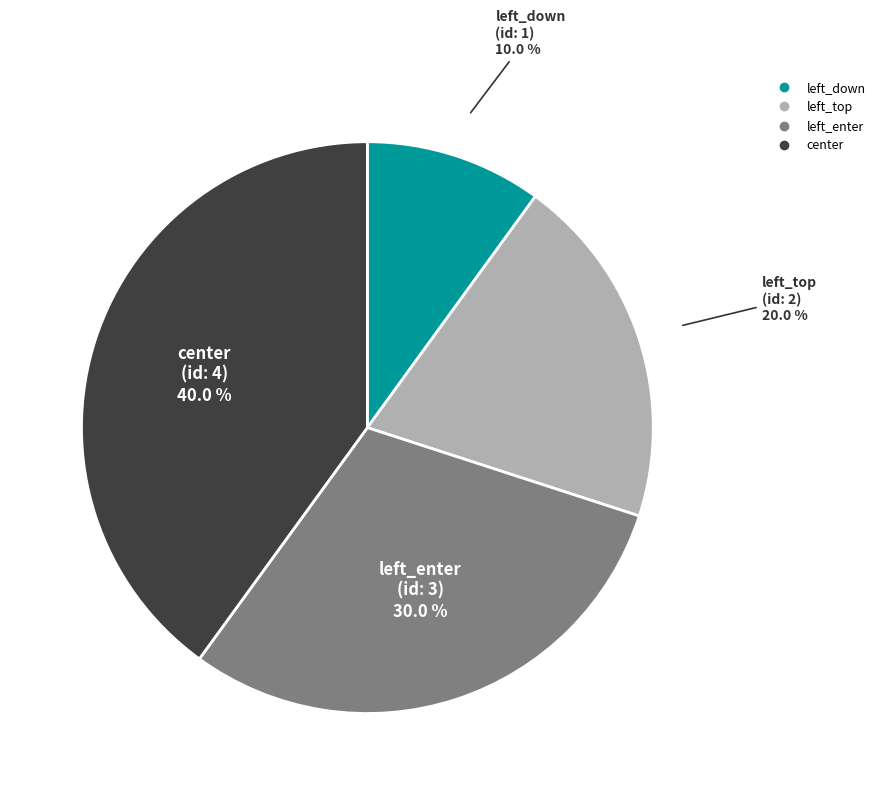

What percentage is the left_top slice, to the nearest percent?

20%